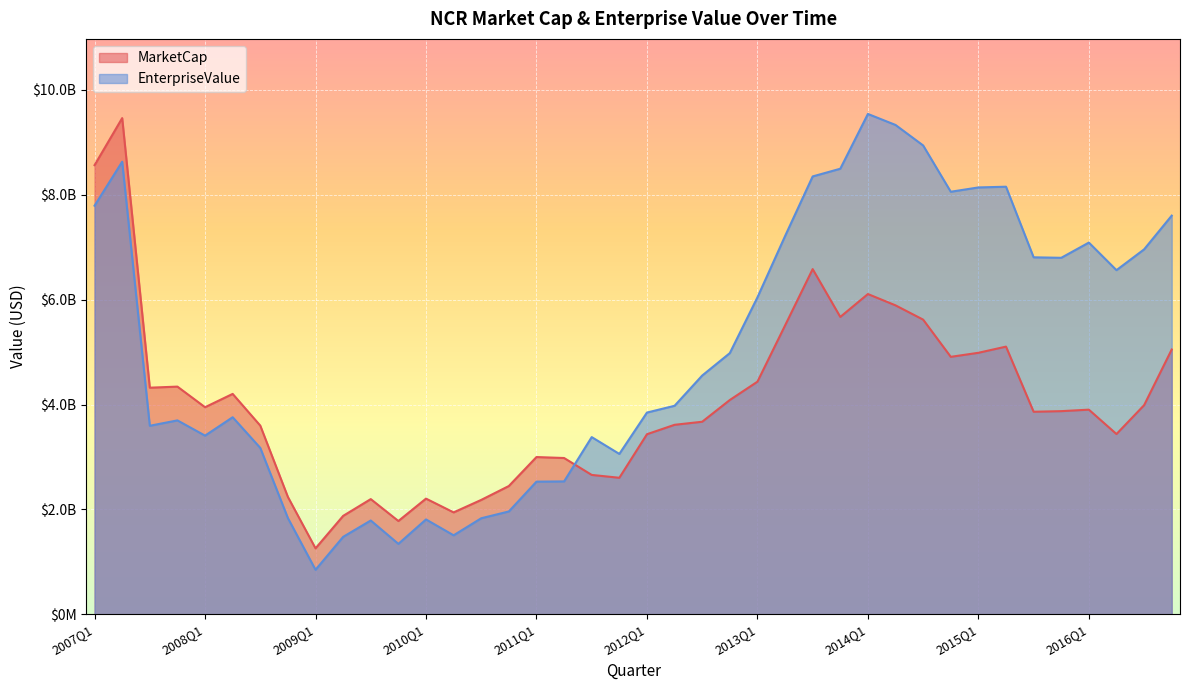

What is the average value of the EnterpriseValue series?

5035356550.0